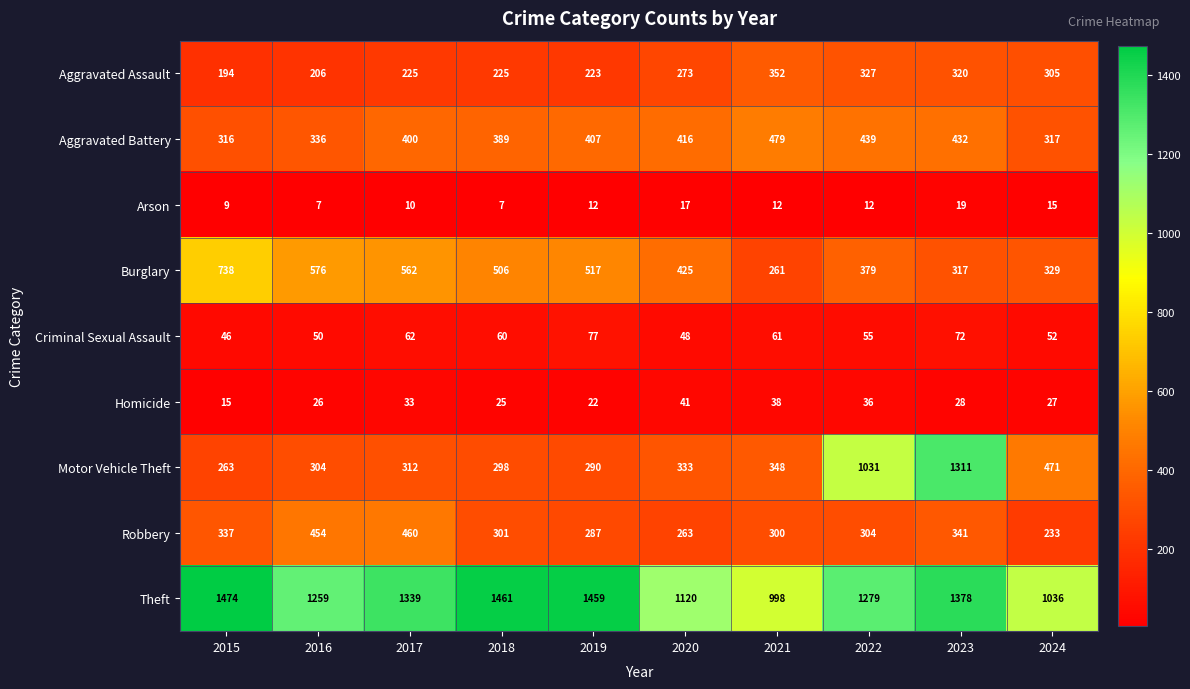

What is the approximate value of Robbery at 2021, to the nearest 10?

300